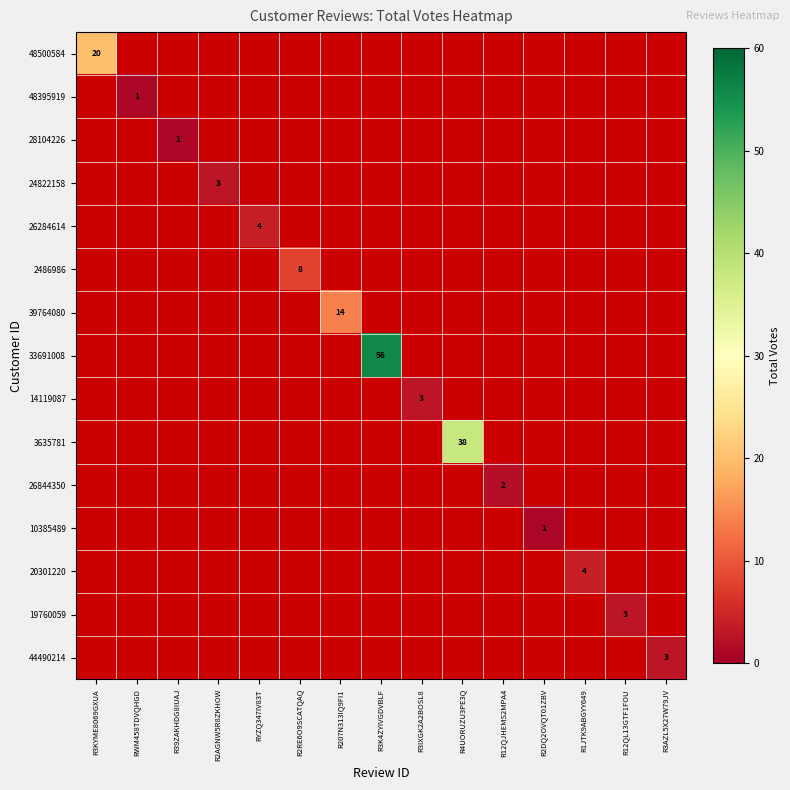

The 10385489 series shows 1.0 at R2DQ2OVQT01ZBV. True or false?

True